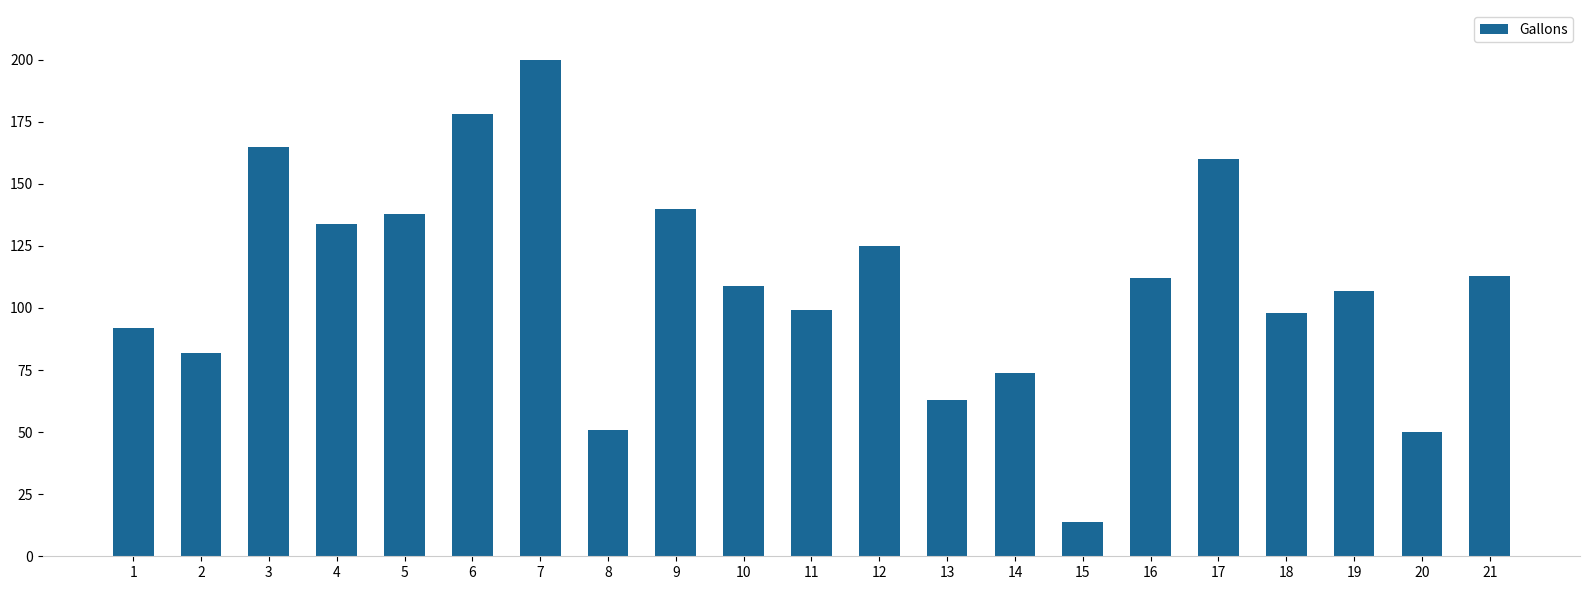

What is the value of the 13th bar from the left?

63